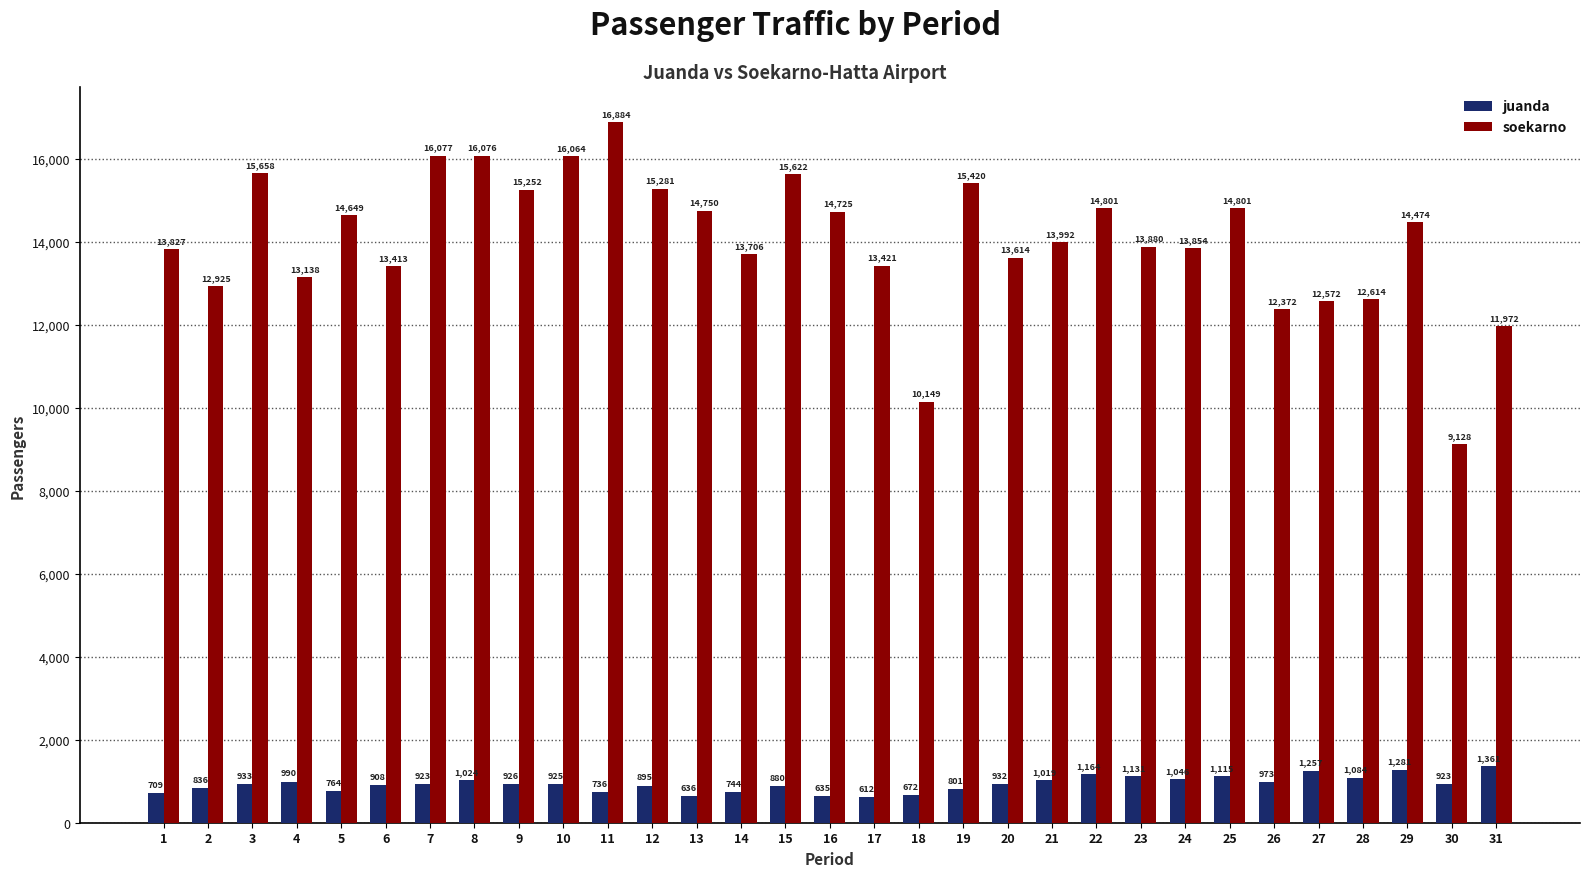

What is the total value across all series at 13?

15386